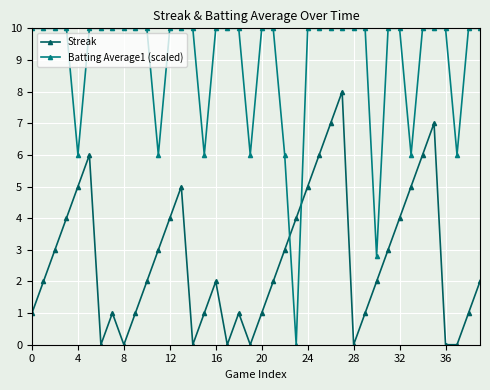

In Streak, how many points are higher than both neighbors (excluding endpoints)?

7